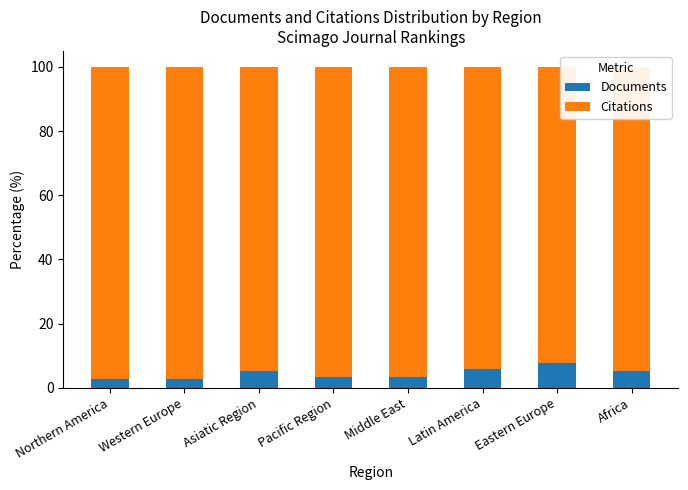

What is the total value across all series at Northern America?

100.0